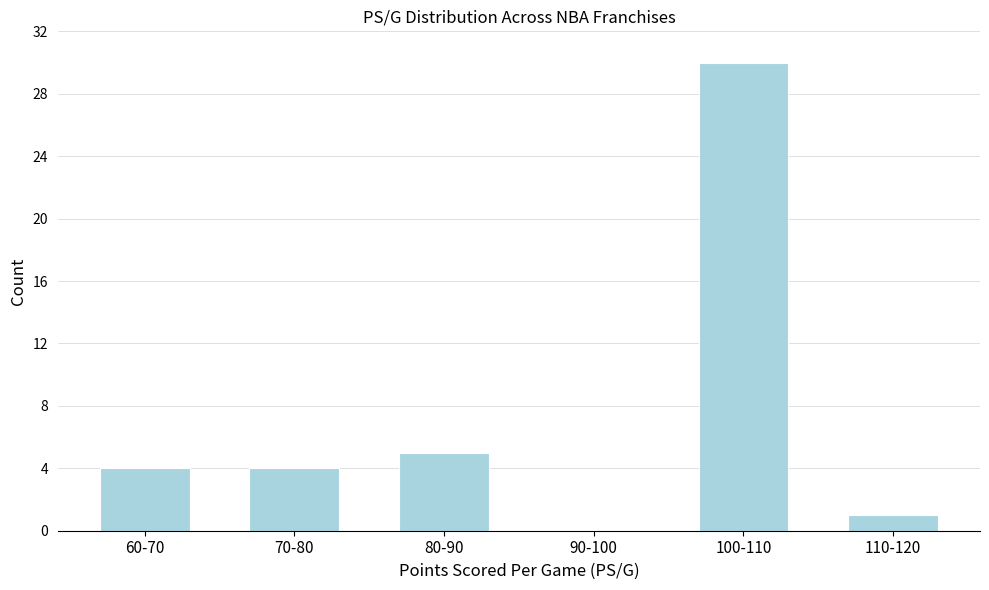

Reading left to right, list all the values displayed in this chart.

60-70=4	70-80=4	80-90=5	90-100=0	100-110=30	110-120=1